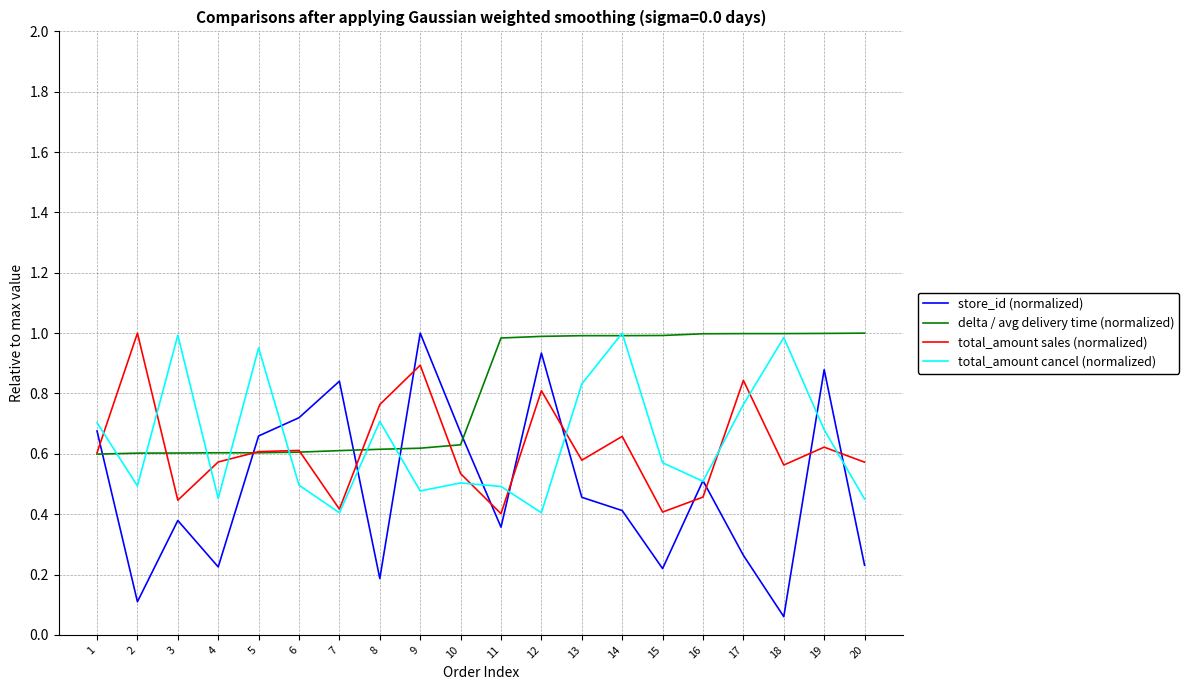

True or false: delta / avg delivery time (normalized) and store_id (normalized) cross at least once.

True